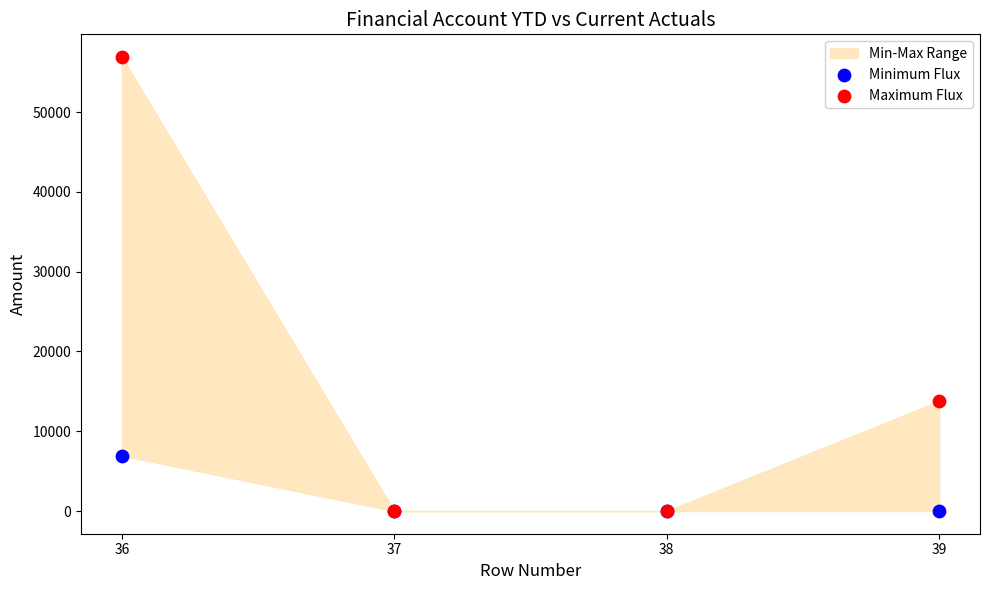

In the Maximum Flux series, what Y value is closest to 28453?

13787.8